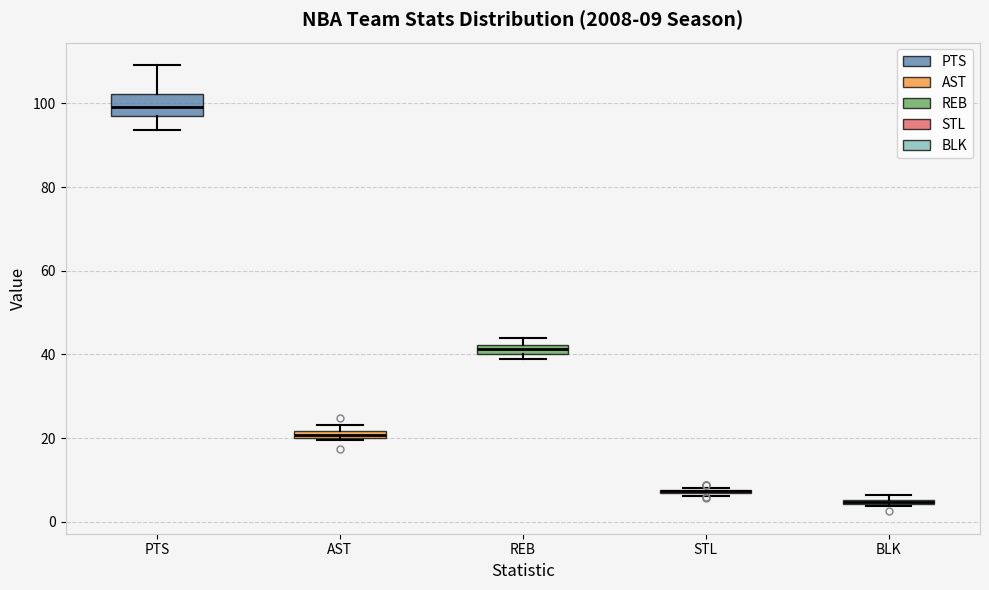

Which box is the tallest, from its lower edge to its upper edge?

PTS